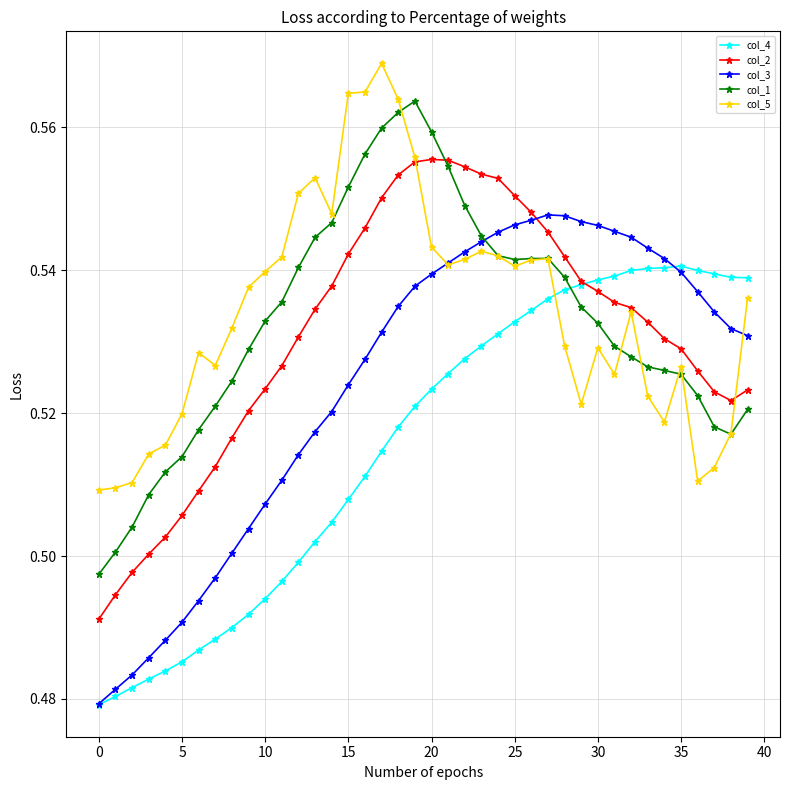

How many intersections are there between col_4 and col_5?

1